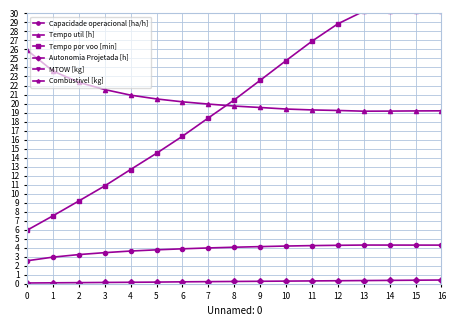

True or false: Tempo por voo [min] and Tempo util [h] intersect in this chart.

True